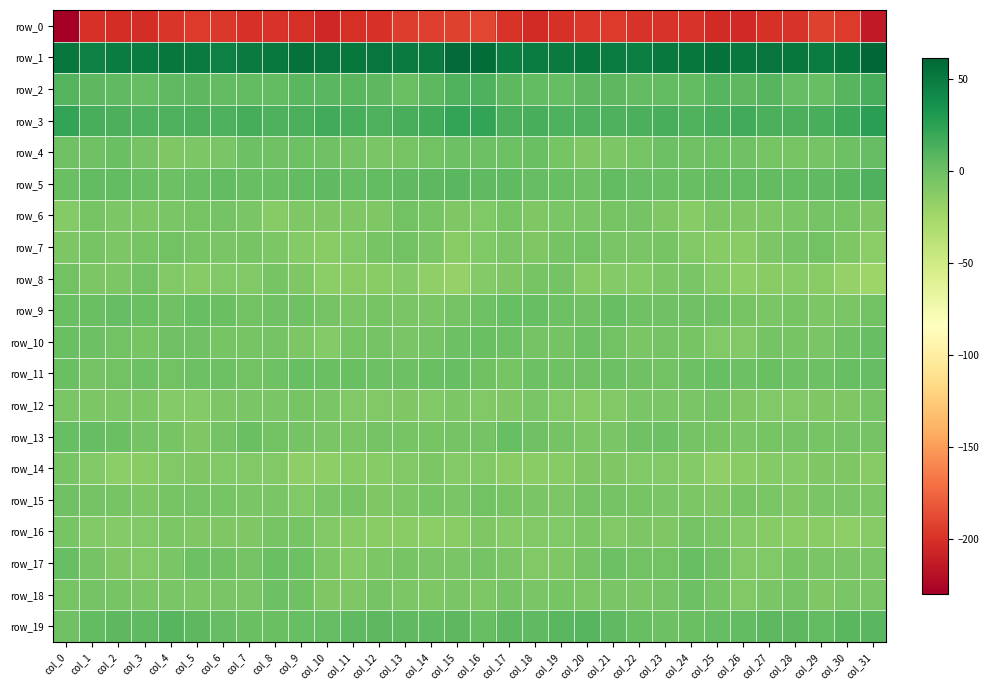

Reading left to right, what are all the values shown in this chart?

row_0: col_0=-230.1	col_1=-200.1	col_2=-202.4	col_3=-202.0	col_4=-197.7	col_5=-194.9	col_6=-196.9	col_7=-199.5	col_8=-198.8	col_9=-200.7	col_10=-205.2	col_11=-201.4	col_12=-199.6	col_13=-194.0	col_14=-193.3	col_15=-191.6	col_16=-190.1	col_17=-199.0	col_18=-203.1	col_19=-200.2	col_20=-196.6	col_21=-194.9	col_22=-198.4	col_23=-199.0	col_24=-198.8	col_25=-202.9	col_26=-204.5	col_27=-200.2	col_28=-198.3	col_29=-192.2	col_30=-195.0	col_31=-213.5
row_1: col_0=52.1	col_1=46.5	col_2=48.8	col_3=48.6	col_4=51.7	col_5=49.8	col_6=46.8	col_7=49.4	col_8=51.2	col_9=55.1	col_10=53.3	col_11=51.9	col_12=53.7	col_13=49.7	col_14=49.6	col_15=58.8	col_16=57.8	col_17=48.0	col_18=49.1	col_19=49.3	col_20=51.9	col_21=48.1	col_22=47.5	col_23=50.4	col_24=52.5	col_25=55.8	col_26=51.2	col_27=53.6	col_28=52.1	col_29=49.0	col_30=51.6	col_31=61.8
row_2: col_0=10.3	col_1=6.3	col_2=5.1	col_3=2.8	col_4=5.0	col_5=6.6	col_6=4.4	col_7=4.5	col_8=4.2	col_9=7.1	col_10=7.1	col_11=7.5	col_12=6.1	col_13=0.7	col_14=6.2	col_15=11.2	col_16=11.8	col_17=6.6	col_18=4.5	col_19=3.0	col_20=6.1	col_21=6.0	col_22=4.2	col_23=4.4	col_24=4.7	col_25=8.2	col_26=6.1	col_27=8.5	col_28=3.2	col_29=2.1	col_30=8.8	col_31=14.1
row_3: col_0=22.9	col_1=14.8	col_2=13.8	col_3=12.4	col_4=11.7	col_5=12.9	col_6=11.7	col_7=15.3	col_8=12.3	col_9=12.7	col_10=16.7	col_11=15.0	col_12=12.2	col_13=14.0	col_14=16.4	col_15=22.3	col_16=21.9	col_17=13.4	col_18=14.2	col_19=11.9	col_20=12.2	col_21=12.6	col_22=13.0	col_23=14.8	col_24=11.6	col_25=14.3	col_26=16.9	col_27=13.5	col_28=13.0	col_29=14.6	col_30=18.9	col_31=25.6
row_4: col_0=-1.3	col_1=-2.0	col_2=1.0	col_3=-3.3	col_4=-8.2	col_5=-7.5	col_6=-6.4	col_7=-0.8	col_8=-1.8	col_9=-0.8	col_10=-1.2	col_11=-3.9	col_12=-5.6	col_13=-4.7	col_14=-2.2	col_15=-0.8	col_16=0.1	col_17=-0.6	col_18=0.3	col_19=-5.4	col_20=-8.5	col_21=-7.0	col_22=-4.5	col_23=-0.7	col_24=-1.8	col_25=-0.7	col_26=-1.9	col_27=-4.9	col_28=-5.3	col_29=-4.0	col_30=-0.9	col_31=3.0
row_5: col_0=0.3	col_1=4.3	col_2=4.5	col_3=2.3	col_4=-0.2	col_5=2.3	col_6=4.1	col_7=2.4	col_8=1.8	col_9=3.7	col_10=4.9	col_11=3.5	col_12=3.7	col_13=4.9	col_14=6.2	col_15=7.1	col_16=5.6	col_17=5.4	col_18=3.4	col_19=1.5	col_20=-0.1	col_21=4.0	col_22=3.3	col_23=1.5	col_24=2.5	col_25=4.7	col_26=3.9	col_27=3.9	col_28=3.6	col_29=5.3	col_30=7.4	col_31=12.3
row_6: col_0=-10.6	col_1=-5.2	col_2=-7.4	col_3=-7.5	col_4=-6.3	col_5=-5.0	col_6=-3.9	col_7=-6.3	col_8=-11.6	col_9=-8.6	col_10=-7.9	col_11=-8.1	col_12=-7.9	col_13=-3.1	col_14=-4.4	col_15=-8.7	col_16=-9.7	col_17=-5.0	col_18=-8.8	col_19=-6.6	col_20=-5.6	col_21=-4.6	col_22=-4.3	col_23=-8.7	col_24=-11.4	col_25=-7.4	col_26=-8.4	col_27=-8.4	col_28=-6.0	col_29=-3.3	col_30=-4.9	col_31=-7.9
row_7: col_0=-6.7	col_1=-4.9	col_2=-7.8	col_3=-5.1	col_4=-2.4	col_5=-5.3	col_6=-6.6	col_7=-5.0	col_8=-7.5	col_9=-11.0	col_10=-12.8	col_11=-9.3	col_12=-4.7	col_13=-2.8	col_14=-5.8	col_15=-12.4	col_16=-9.7	col_17=-5.9	col_18=-7.9	col_19=-3.4	col_20=-2.9	col_21=-6.6	col_22=-6.2	col_23=-4.9	col_24=-9.2	col_25=-12.1	col_26=-12.4	col_27=-7.1	col_28=-3.8	col_29=-3.1	col_30=-8.4	col_31=-13.6
row_8: col_0=-3.0	col_1=-7.4	col_2=-7.6	col_3=-2.4	col_4=-9.2	col_5=-12.1	col_6=-9.8	col_7=-9.4	col_8=-5.2	col_9=-8.1	col_10=-14.4	col_11=-13.5	col_12=-12.5	col_13=-11.1	col_14=-16.6	col_15=-18.1	col_16=-10.4	col_17=-8.9	col_18=-5.2	col_19=-3.7	col_20=-11.8	col_21=-11.0	col_22=-10.1	col_23=-7.0	col_24=-5.6	col_25=-10.9	col_26=-15.0	col_27=-12.7	col_28=-11.5	col_29=-12.7	col_30=-19.1	col_31=-21.6
row_9: col_0=0.8	col_1=1.3	col_2=3.0	col_3=0.6	col_4=-1.9	col_5=1.3	col_6=0.7	col_7=-2.2	col_8=-1.1	col_9=-1.3	col_10=-3.7	col_11=-5.6	col_12=-5.4	col_13=-5.8	col_14=-6.5	col_15=-3.3	col_16=-1.2	col_17=2.0	col_18=2.2	col_19=-0.2	col_20=-1.3	col_21=2.0	col_22=-1.0	col_23=-1.3	col_24=-1.2	col_25=-2.0	col_26=-4.8	col_27=-5.6	col_28=-5.0	col_29=-6.8	col_30=-5.8	col_31=-2.4
row_10: col_0=0.9	col_1=-0.0	col_2=-2.5	col_3=-4.8	col_4=-1.8	col_5=-1.3	col_6=-5.2	col_7=-4.7	col_8=-3.6	col_9=-7.5	col_10=-10.5	col_11=-5.0	col_12=-4.0	col_13=-6.6	col_14=-3.8	col_15=-0.5	col_16=0.8	col_17=-0.8	col_18=-4.2	col_19=-3.8	col_20=-0.9	col_21=-2.8	col_22=-5.7	col_23=-3.7	col_24=-4.7	col_25=-9.2	col_26=-9.1	col_27=-3.5	col_28=-5.3	col_29=-6.3	col_30=-2.1	col_31=2.3
row_11: col_0=1.1	col_1=-4.0	col_2=-2.3	col_3=-0.5	col_4=-2.4	col_5=-0.6	col_6=-0.9	col_7=-2.2	col_8=-1.3	col_9=1.8	col_10=0.3	col_11=1.0	col_12=0.1	col_13=-0.6	col_14=0.6	col_15=1.7	col_16=-1.6	col_17=-5.1	col_18=-0.9	col_19=-1.4	col_20=-1.7	col_21=-0.3	col_22=-1.4	col_23=-2.7	col_24=-0.2	col_25=2.1	col_26=-0.2	col_27=1.3	col_28=-0.9	col_29=0.1	col_30=1.4	col_31=3.2
row_12: col_0=-5.8	col_1=-7.7	col_2=-6.7	col_3=-7.5	col_4=-10.8	col_5=-10.9	col_6=-6.9	col_7=-5.7	col_8=-6.4	col_9=-4.4	col_10=-6.1	col_11=-9.5	col_12=-9.7	col_13=-8.9	col_14=-9.4	col_15=-7.4	col_16=-9.6	col_17=-8.4	col_18=-6.4	col_19=-9.0	col_20=-11.2	col_21=-9.4	col_22=-5.9	col_23=-6.4	col_24=-5.9	col_25=-4.0	col_26=-7.9	col_27=-9.7	col_28=-9.6	col_29=-8.8	col_30=-8.3	col_31=-5.5
row_13: col_0=1.6	col_1=3.1	col_2=0.3	col_3=-3.8	col_4=-5.5	col_5=-8.1	col_6=-3.3	col_7=1.0	col_8=-2.7	col_9=-4.1	col_10=-5.6	col_11=-5.7	col_12=-4.1	col_13=-4.8	col_14=-5.1	col_15=-3.6	col_16=-3.8	col_17=2.2	col_18=-2.0	col_19=-4.0	col_20=-7.3	col_21=-6.6	col_22=-1.0	col_23=-0.0	col_24=-3.8	col_25=-4.5	col_26=-6.3	col_27=-5.1	col_28=-3.8	col_29=-5.4	col_30=-3.7	col_31=-3.8
row_14: col_0=-5.4	col_1=-10.0	col_2=-13.7	col_3=-12.5	col_4=-9.5	col_5=-7.9	col_6=-9.3	col_7=-9.1	col_8=-9.4	col_9=-14.7	col_10=-14.7	col_11=-11.4	col_12=-11.5	col_13=-9.4	col_14=-7.0	col_15=-10.6	col_16=-10.0	col_17=-12.5	col_18=-13.5	col_19=-11.5	col_20=-8.2	col_21=-8.7	col_22=-9.1	col_23=-9.3	col_24=-10.6	col_25=-16.2	col_26=-13.5	col_27=-11.1	col_28=-11.0	col_29=-7.9	col_30=-8.5	col_31=-11.7
row_15: col_0=-1.0	col_1=-4.1	col_2=-5.3	col_3=-7.5	col_4=-4.6	col_5=-3.6	col_6=-4.5	col_7=-6.2	col_8=-6.3	col_9=-9.0	col_10=-5.8	col_11=-4.9	col_12=-8.2	col_13=-7.7	col_14=-5.0	col_15=-6.3	col_16=-3.2	col_17=-5.2	col_18=-5.8	col_19=-7.2	col_20=-3.4	col_21=-4.3	col_22=-5.0	col_23=-6.3	col_24=-7.2	col_25=-8.2	col_26=-5.2	col_27=-5.7	col_28=-8.9	col_29=-6.3	col_30=-5.8	col_31=-7.7
row_16: col_0=-5.0	col_1=-9.3	col_2=-10.6	col_3=-9.4	col_4=-7.5	col_5=-8.6	col_6=-8.0	col_7=-8.3	col_8=-5.3	col_9=-4.5	col_10=-9.5	col_11=-11.2	col_12=-12.7	col_13=-12.6	col_14=-14.5	col_15=-12.5	col_16=-7.9	col_17=-11.0	col_18=-9.7	col_19=-9.1	col_20=-7.7	col_21=-9.1	col_22=-7.4	col_23=-8.1	col_24=-3.9	col_25=-6.3	col_26=-10.3	col_27=-11.9	col_28=-12.9	col_29=-12.9	col_30=-15.1	col_31=-12.1
row_17: col_0=1.5	col_1=-4.0	col_2=-8.8	col_3=-9.4	col_4=-5.8	col_5=-0.7	col_6=-1.9	col_7=-3.3	col_8=1.0	col_9=0.2	col_10=-7.1	col_11=-10.8	col_12=-6.8	col_13=-5.1	col_14=-6.5	col_15=-5.8	col_16=-4.1	col_17=-6.6	col_18=-9.2	col_19=-8.8	col_20=-3.6	col_21=-0.6	col_22=-2.6	col_23=-2.5	col_24=1.6	col_25=-1.9	col_26=-9.7	col_27=-9.9	col_28=-5.3	col_29=-5.9	col_30=-6.2	col_31=-5.9
row_18: col_0=-5.0	col_1=-3.8	col_2=-5.2	col_3=-5.7	col_4=-6.1	col_5=-6.9	col_6=-6.6	col_7=-5.6	col_8=-0.6	col_9=-1.9	col_10=-8.2	col_11=-7.8	col_12=-3.6	col_13=-7.3	col_14=-7.8	col_15=-6.0	col_16=-8.4	col_17=-4.2	col_18=-5.9	col_19=-5.4	col_20=-6.8	col_21=-6.3	col_22=-6.6	col_23=-3.9	col_24=-0.4	col_25=-3.8	col_26=-9.4	col_27=-5.8	col_28=-4.1	col_29=-8.8	col_30=-5.9	col_31=-6.6
row_19: col_0=-1.9	col_1=4.6	col_2=6.1	col_3=5.2	col_4=8.9	col_5=6.9	col_6=3.3	col_7=0.6	col_8=0.2	col_9=1.7	col_10=3.4	col_11=5.5	col_12=6.6	col_13=5.2	col_14=5.6	col_15=6.5	col_16=1.4	col_17=6.1	col_18=4.8	col_19=7.1	col_20=8.8	col_21=5.6	col_22=2.0	col_23=0.2	col_24=0.5	col_25=2.5	col_26=4.0	col_27=6.2	col_28=6.5	col_29=4.3	col_30=7.6	col_31=7.6